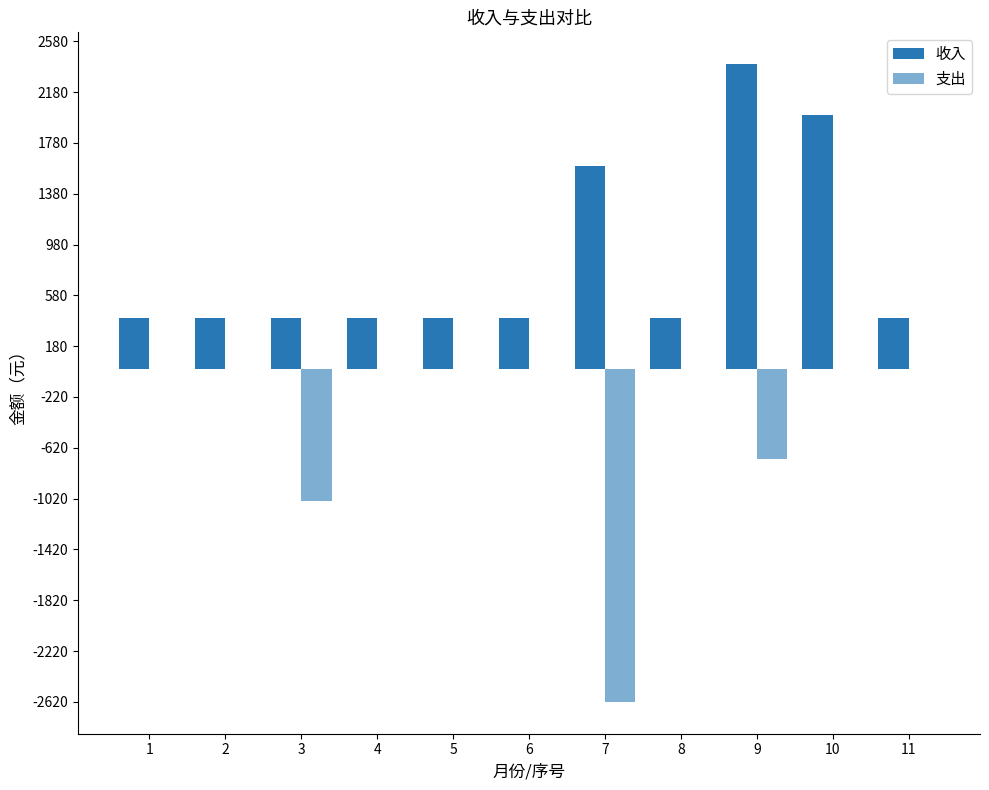

Rank the series by their maximum value, from lowest to highest.

支出, 收入